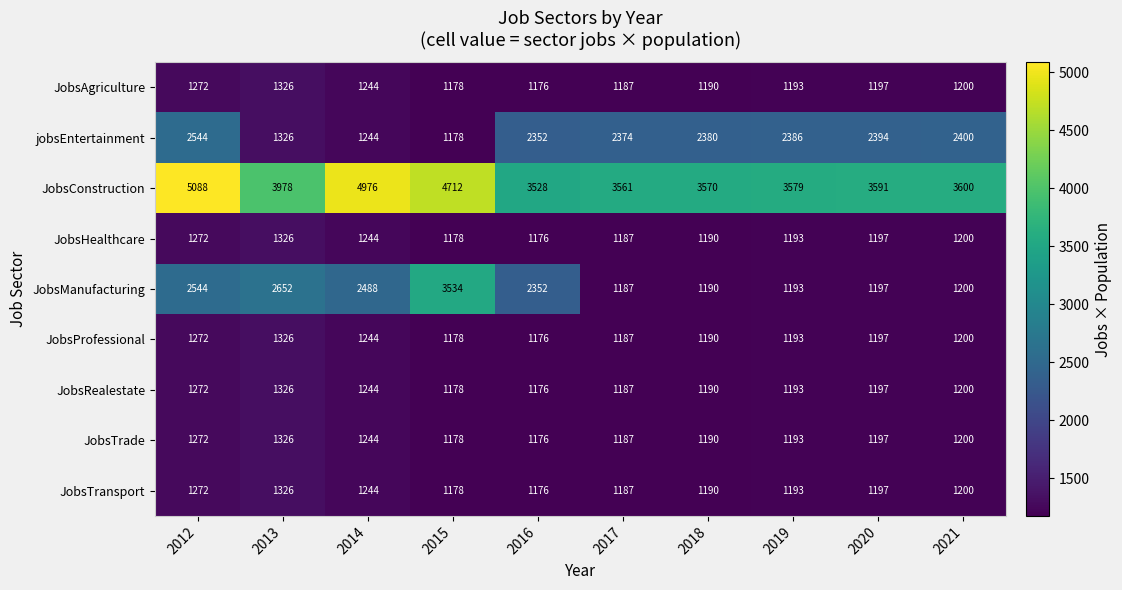

The value of jobsEntertainment at 2016 is 542. True or false?

False